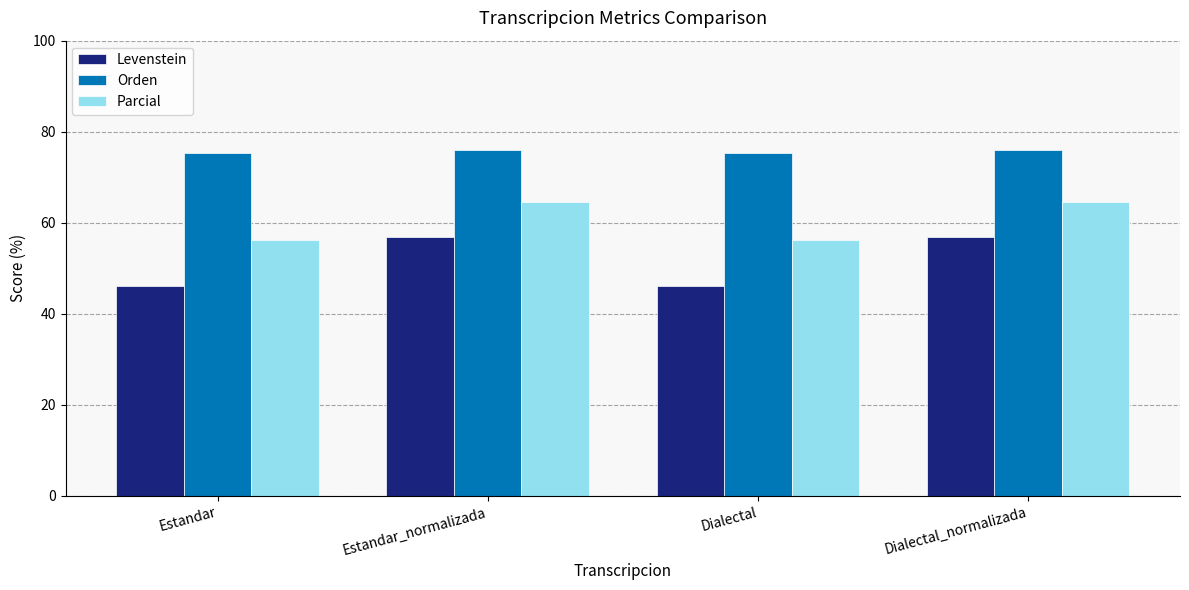

What is the spread (max minus min) of values at Dialectal_normalizada?

19.2